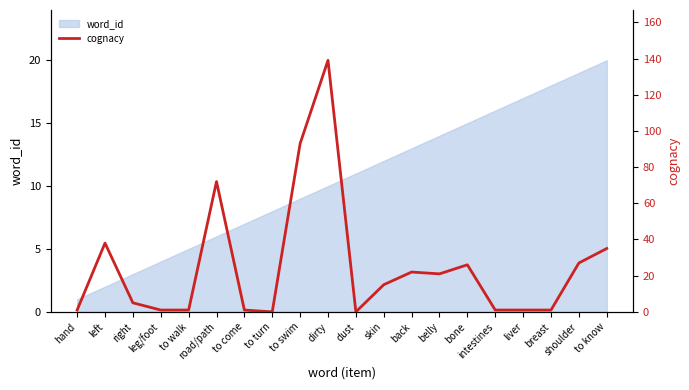

Which has a higher value, skin or to know?

to know